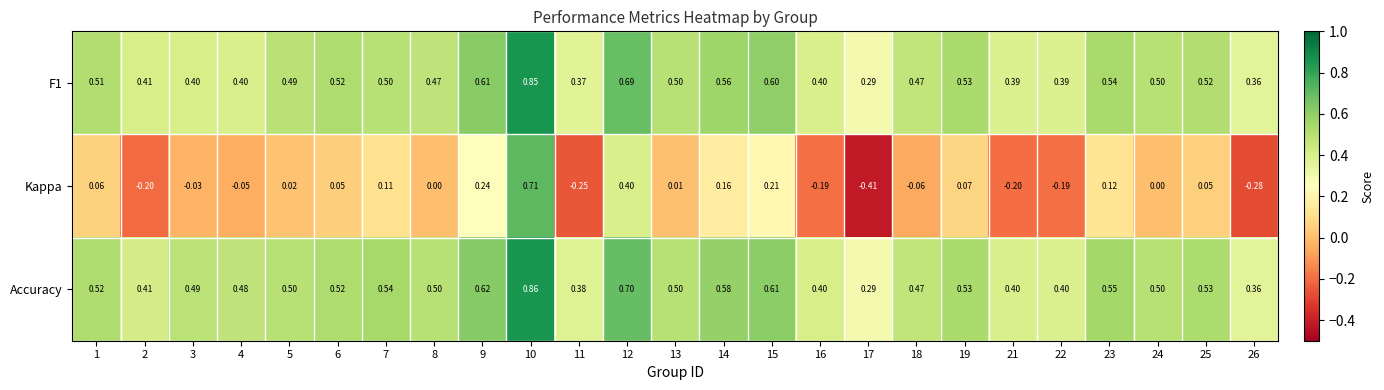

Which series has the largest total across all categories?

Accuracy